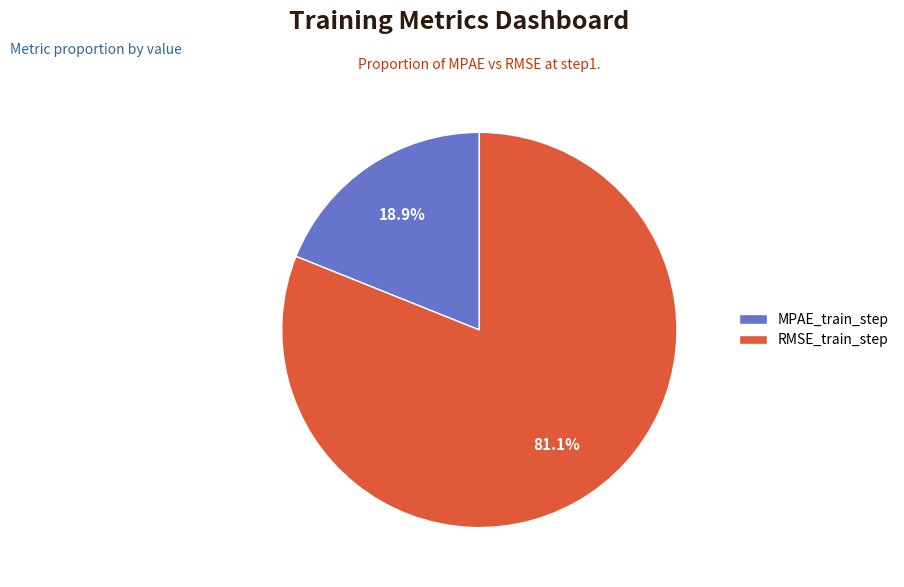

Which has a higher value, RMSE_train_step or MPAE_train_step?

RMSE_train_step